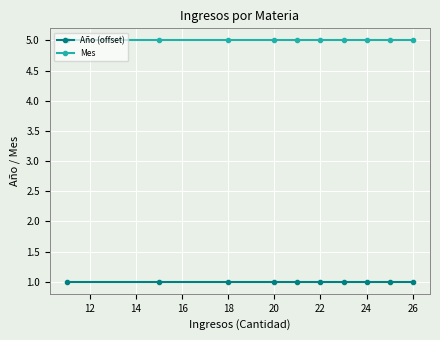

True or false: Año (offset) and Mes cross at least once.

False